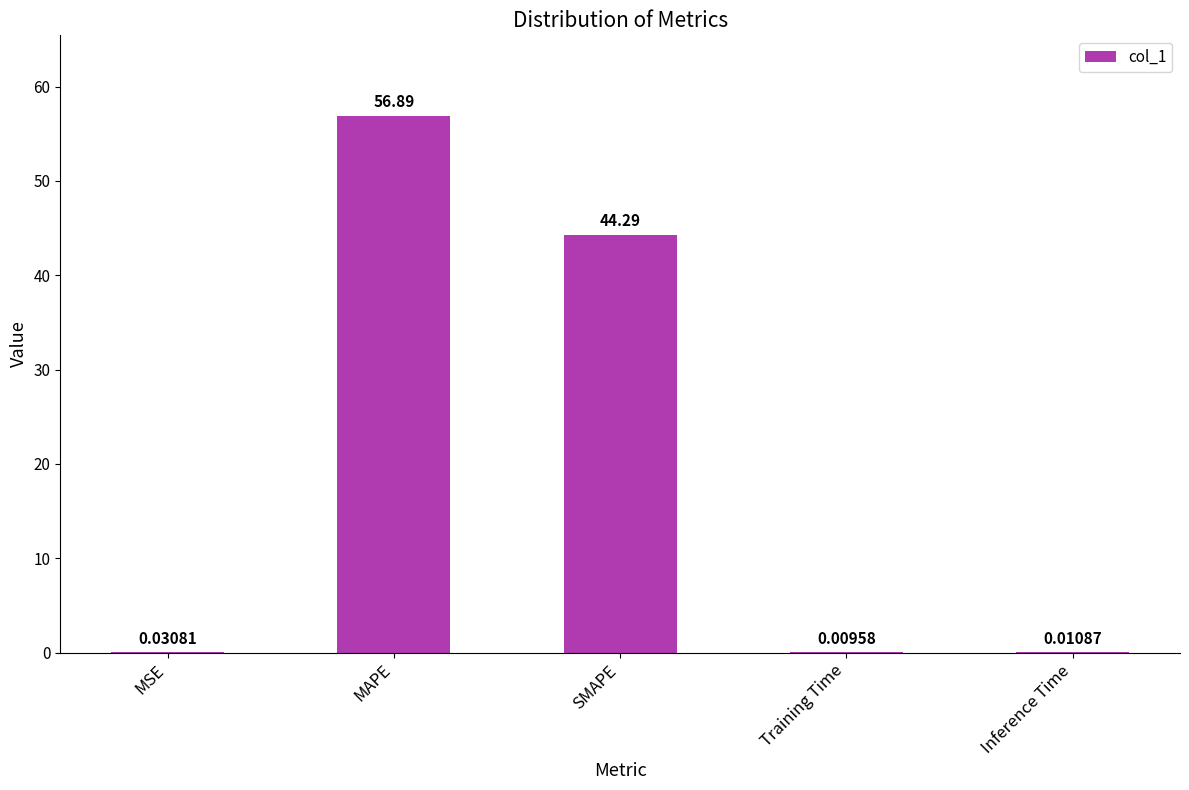

What is the sum of all values?

101.2